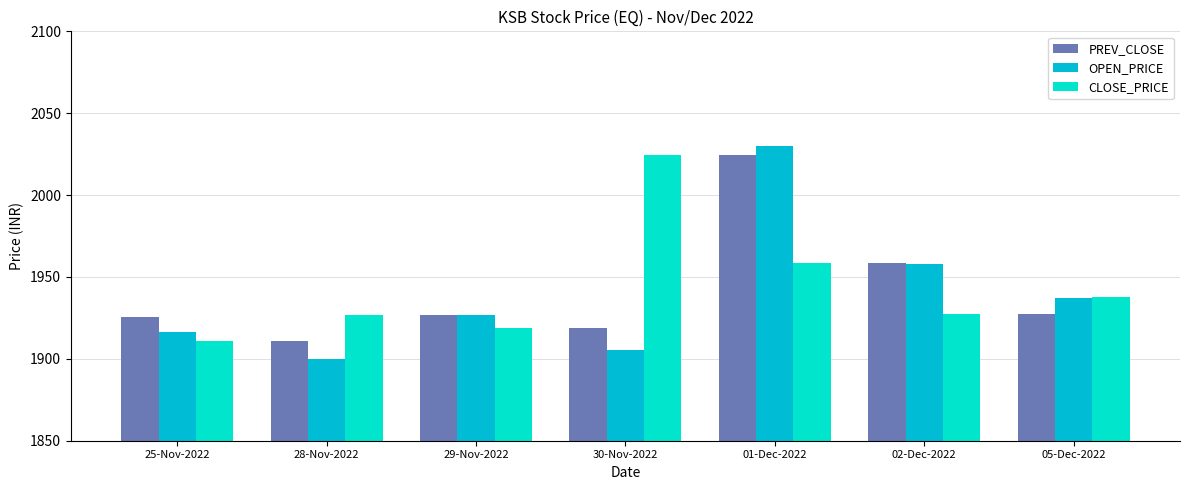

What is the lowest value of the CLOSE_PRICE series?

1911.0